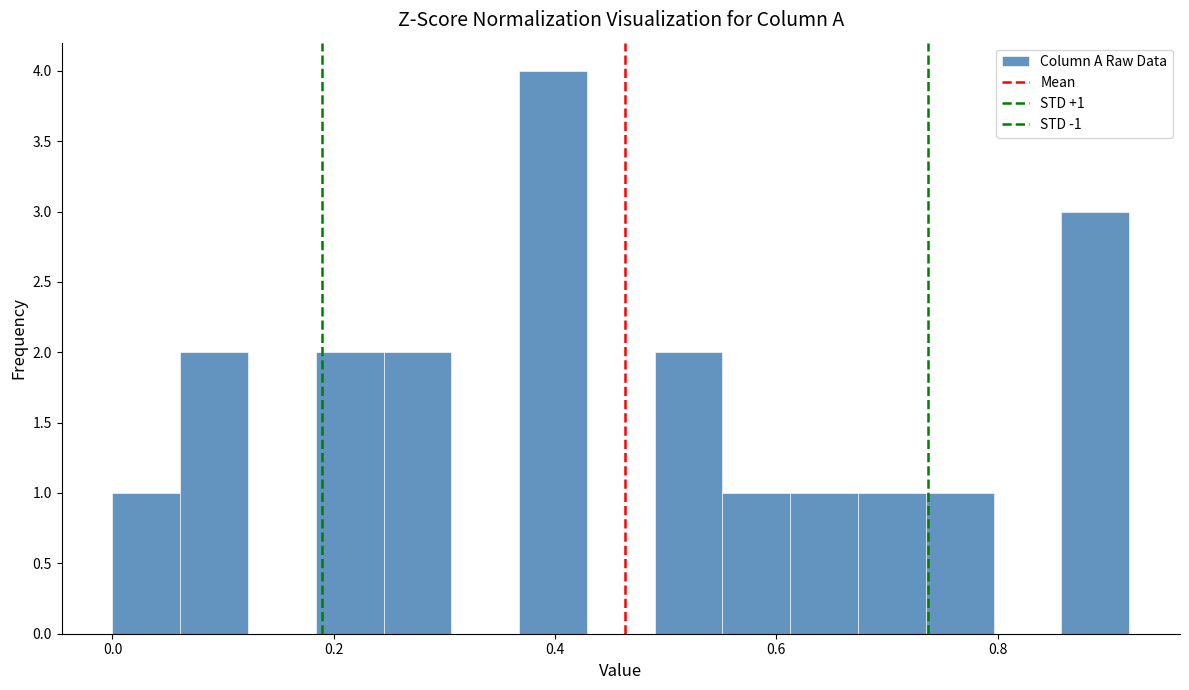

Read against the x-axis, roughly where is the centre of the tallest bar?

0.40